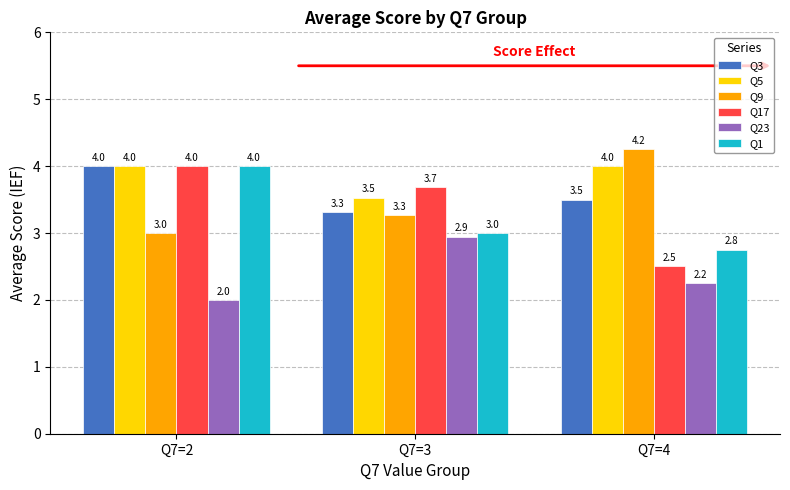

Between Q7=2 and Q7=3, which series saw the biggest shift?

Q1